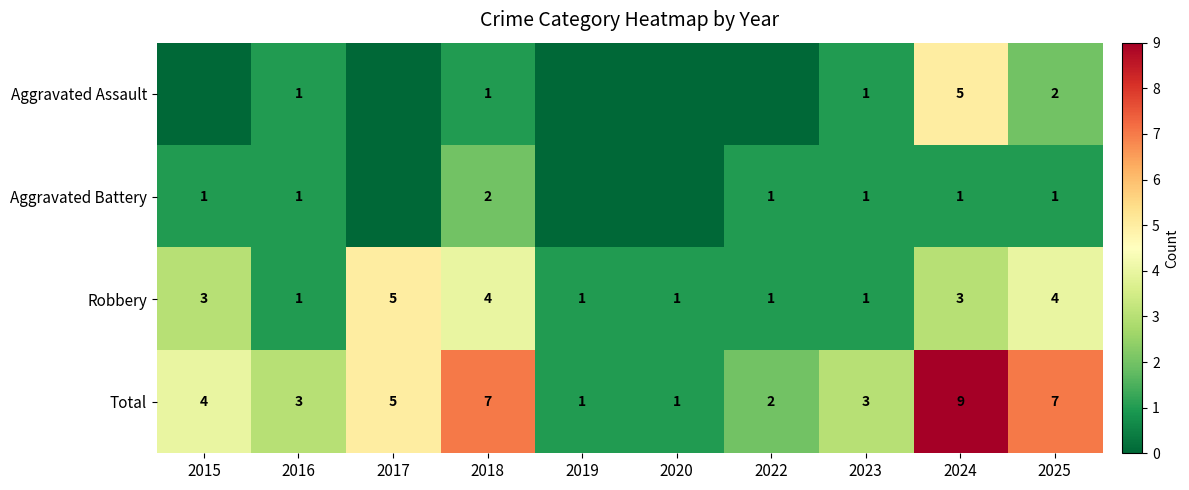

Is the value of Robbery at 2018 greater than the value of Aggravated Battery at 2016?

Yes